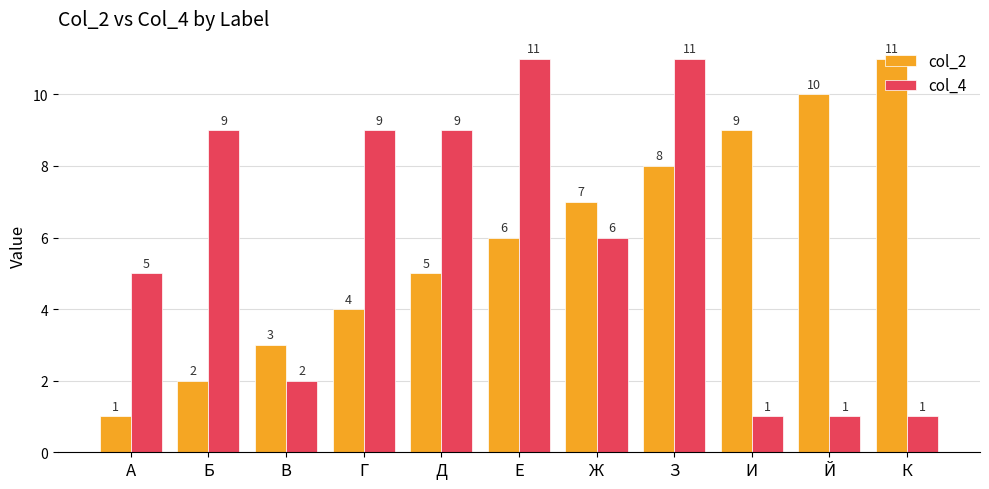

The col_2 series shows 6 at Е. True or false?

True